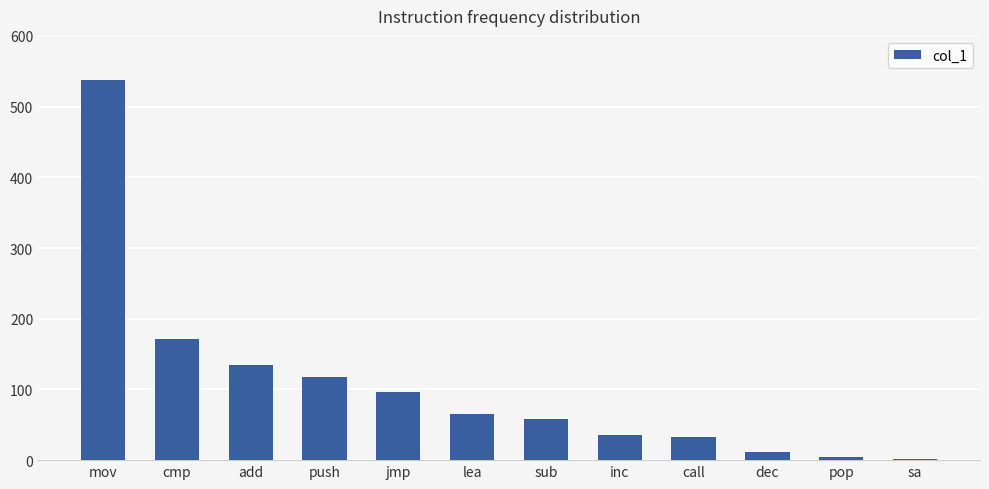

Reading left to right, extract all data points from this chart.

538	172	134	117	96	65	58	36	33	12	5	2